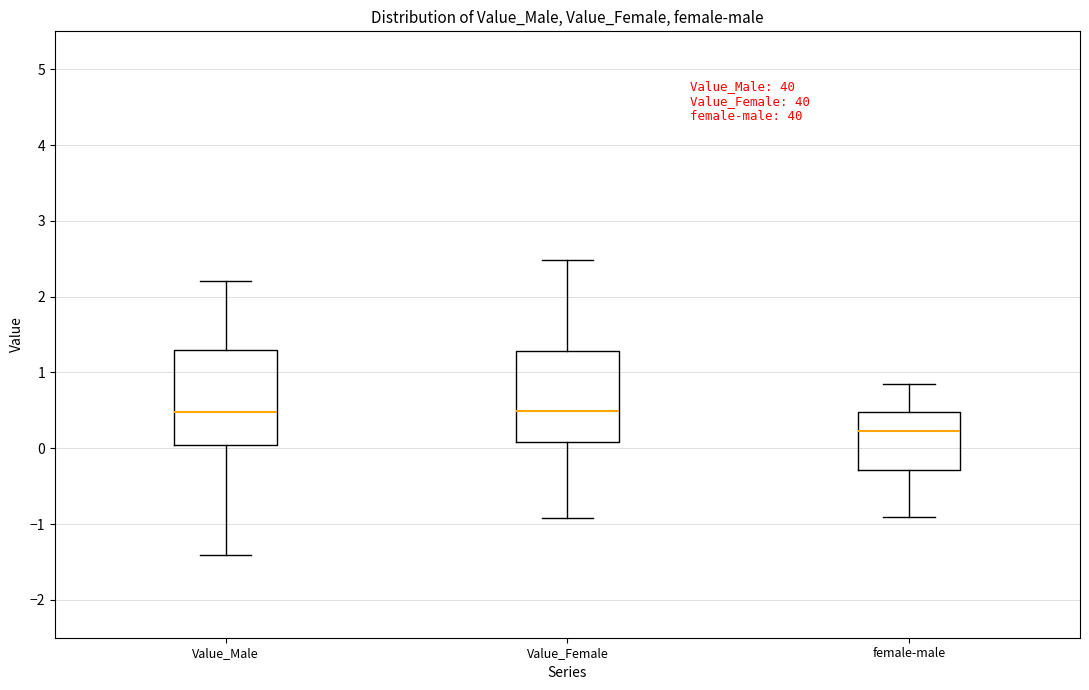

Where does the upper whisker of the box for Value_Male end on the y-axis? The values are not printed on the chart, so give them approximately, as read against the axis.

2.2